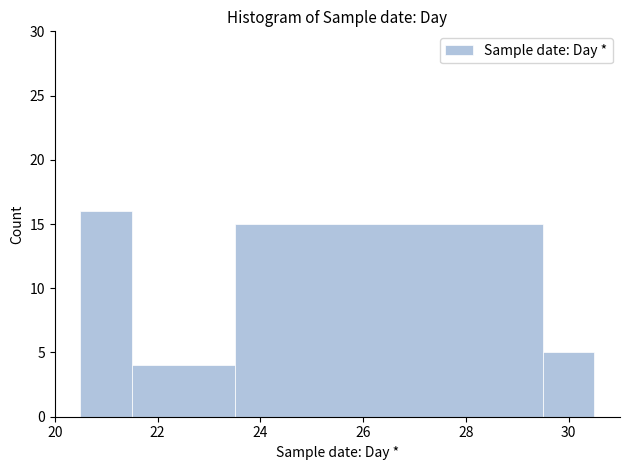

What is the height of the bar covering 20.5 to 21.5 on the x-axis? Neither the bar edges nor the heights are printed on the chart, so give them approximately, as read against the axes.

16